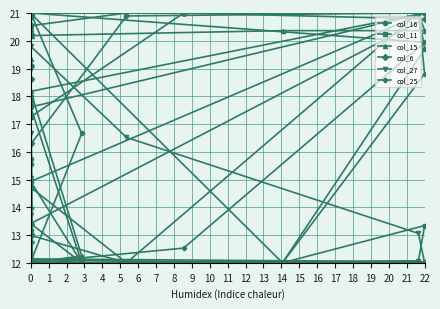

What value does the col_16 series have at 0?

12.0